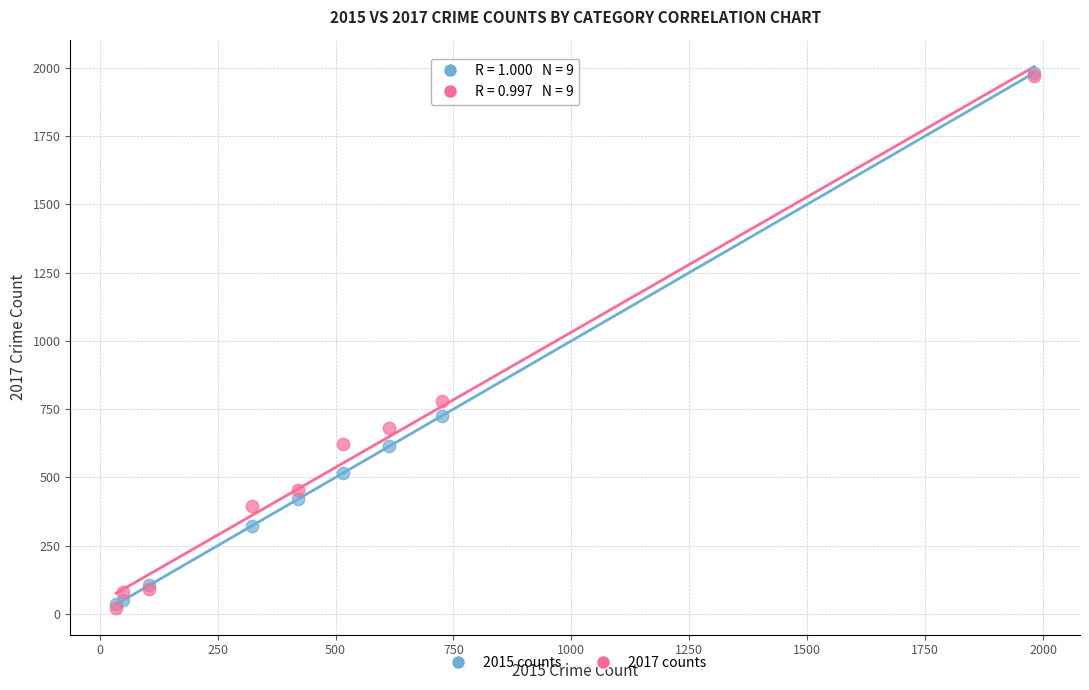

Across all series, what Y value is closest to 1002?

780